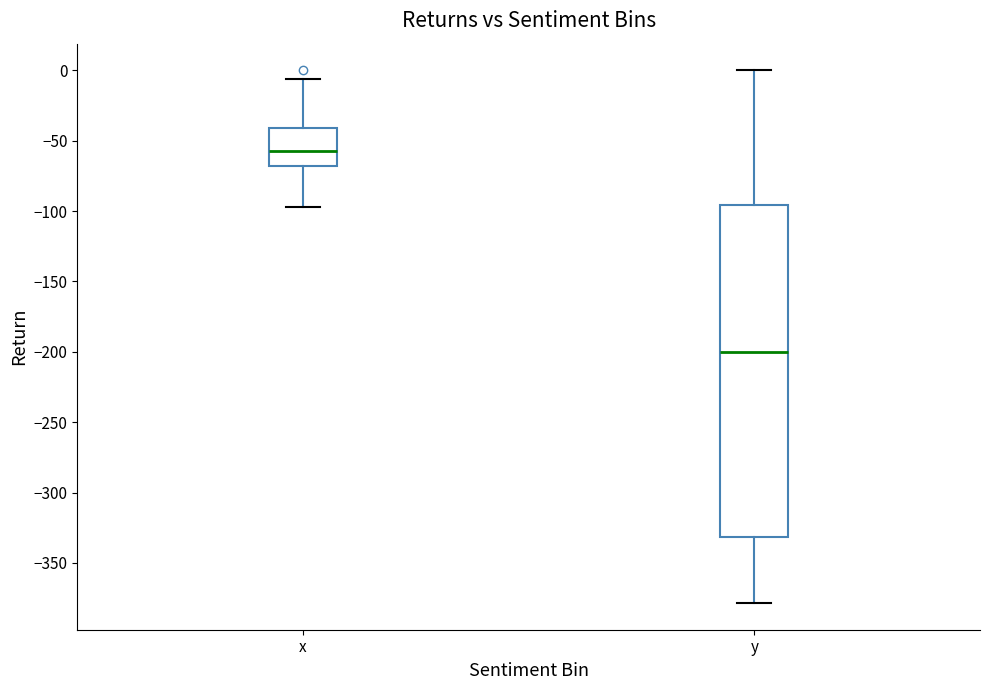

Comparing the boxes themselves (not the whiskers), which one is the tallest?

y